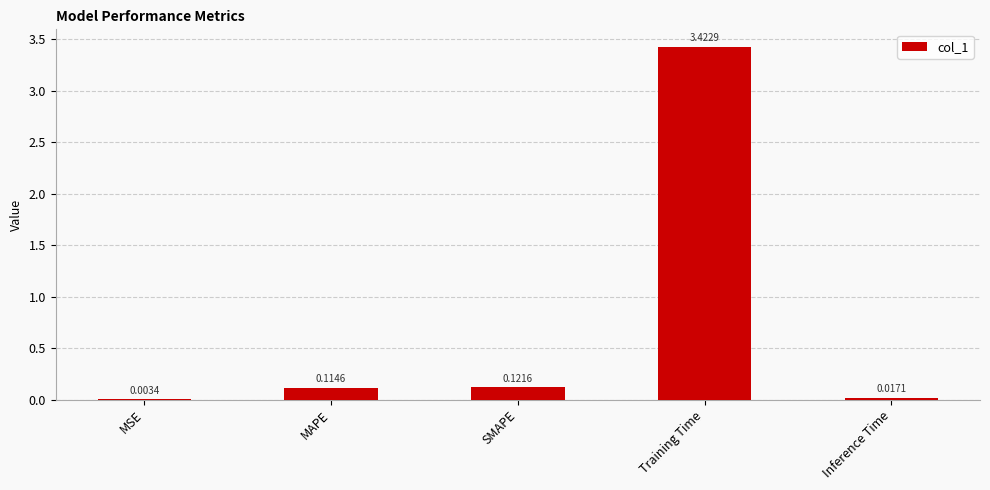

What is the average value?

0.7